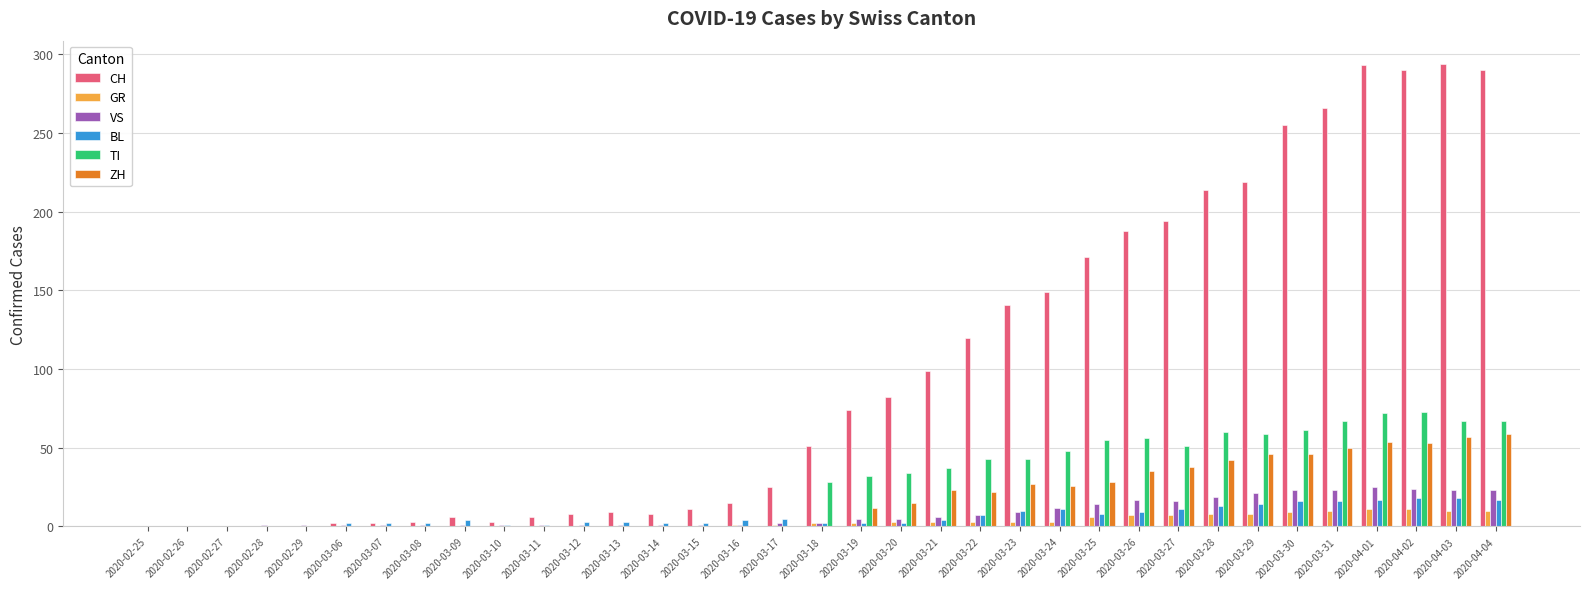

The value of VS at 2020-03-29 is 9. True or false?

False